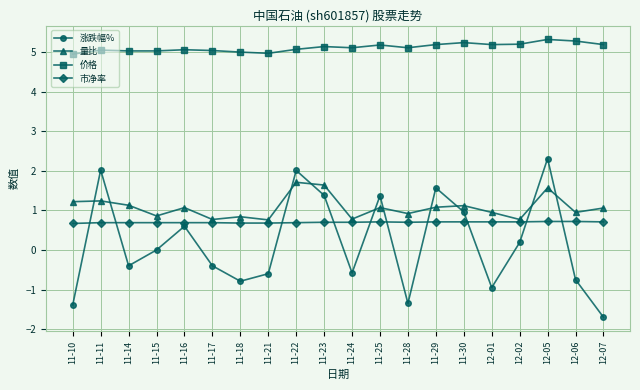

What is the smallest value displayed?

-1.7